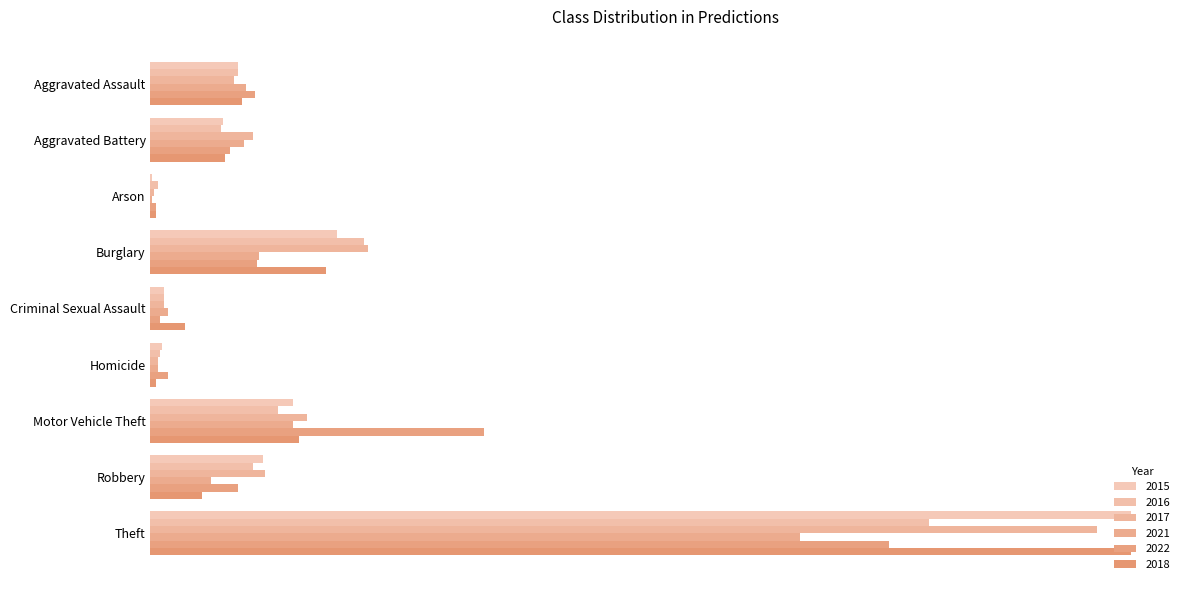

Where does the 2021 series first go above 49?

Aggravated Assault